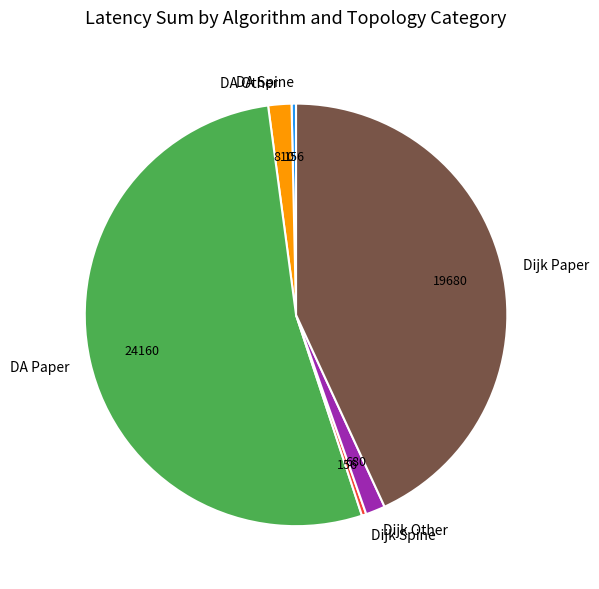

Which slice represents more than half of the pie?

DA Paper